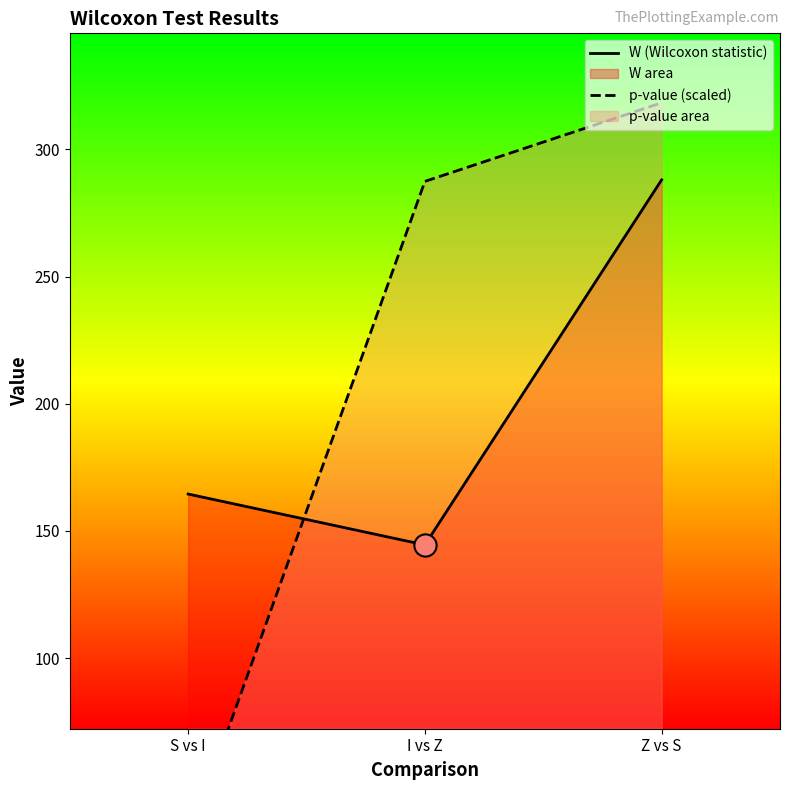

Which category has the highest value in the W (Wilcoxon statistic) series?

Z vs S